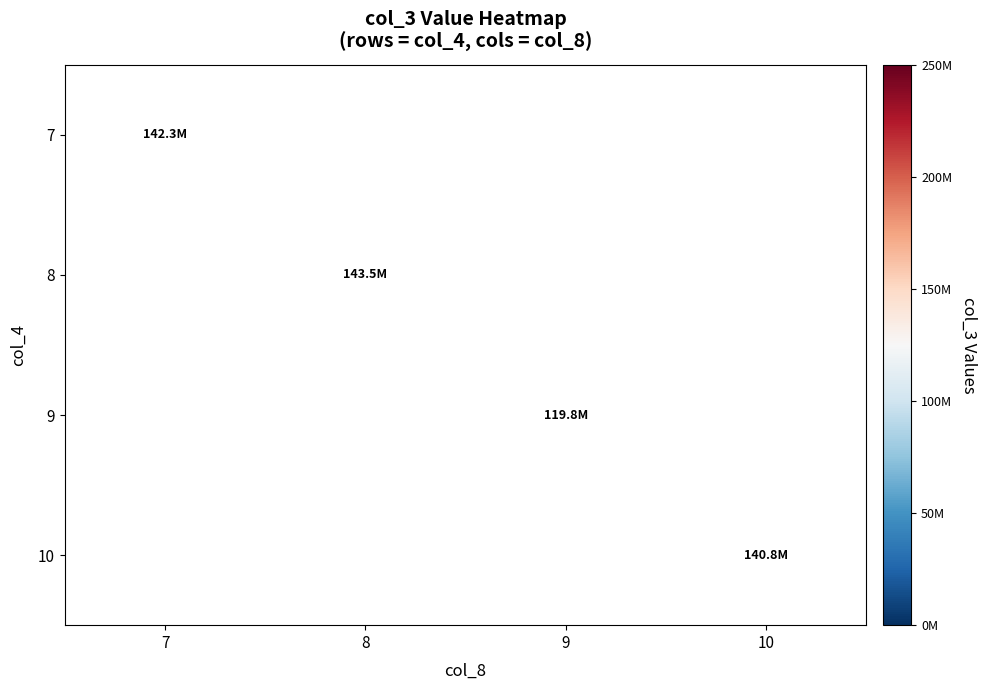

At which label is 7 closest to 142251248?

7